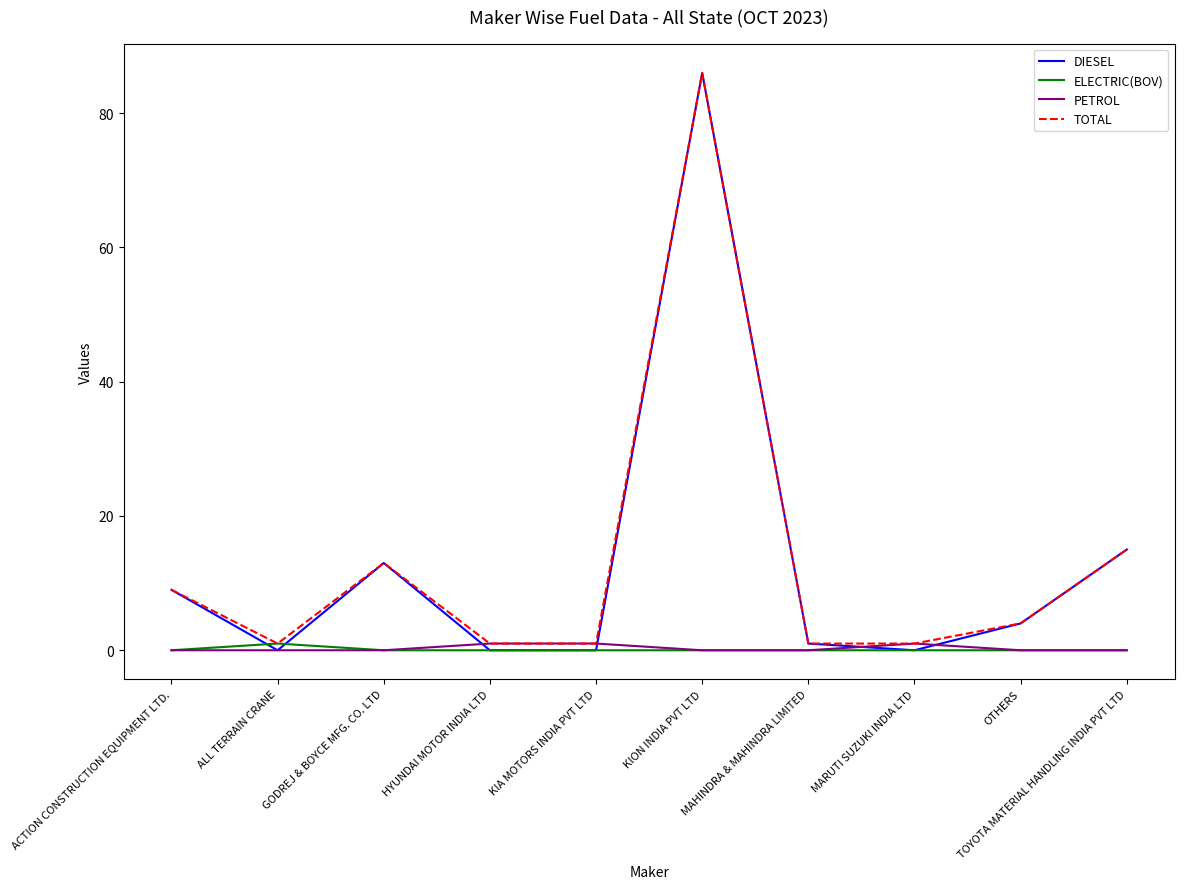

What is the total value across all series at KIA MOTORS INDIA PVT LTD?

2